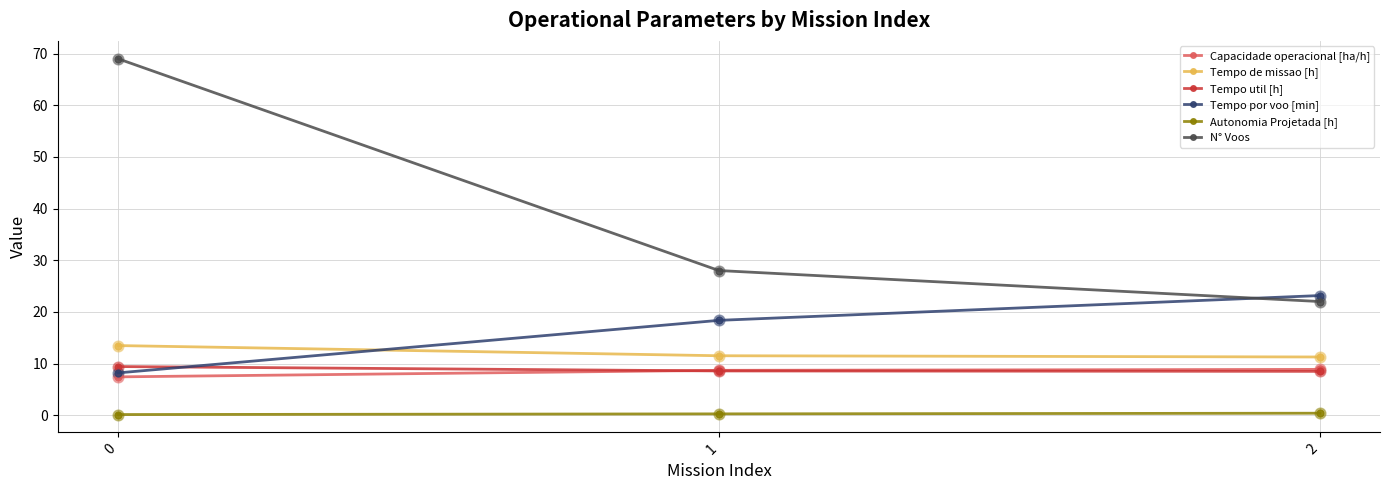

What are all the series names shown in the legend?

Capacidade operacional [ha/h], Tempo de missao [h], Tempo util [h], Tempo por voo [min], Autonomia Projetada [h], N° Voos